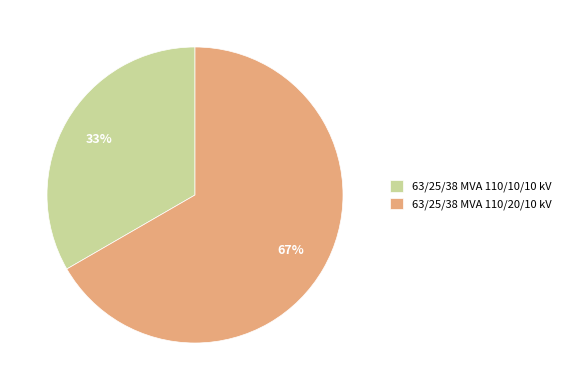

To the nearest percent, what is the combined percentage of 63/25/38 MVA 110/10/10 kV and 63/25/38 MVA 110/20/10 kV?

100%